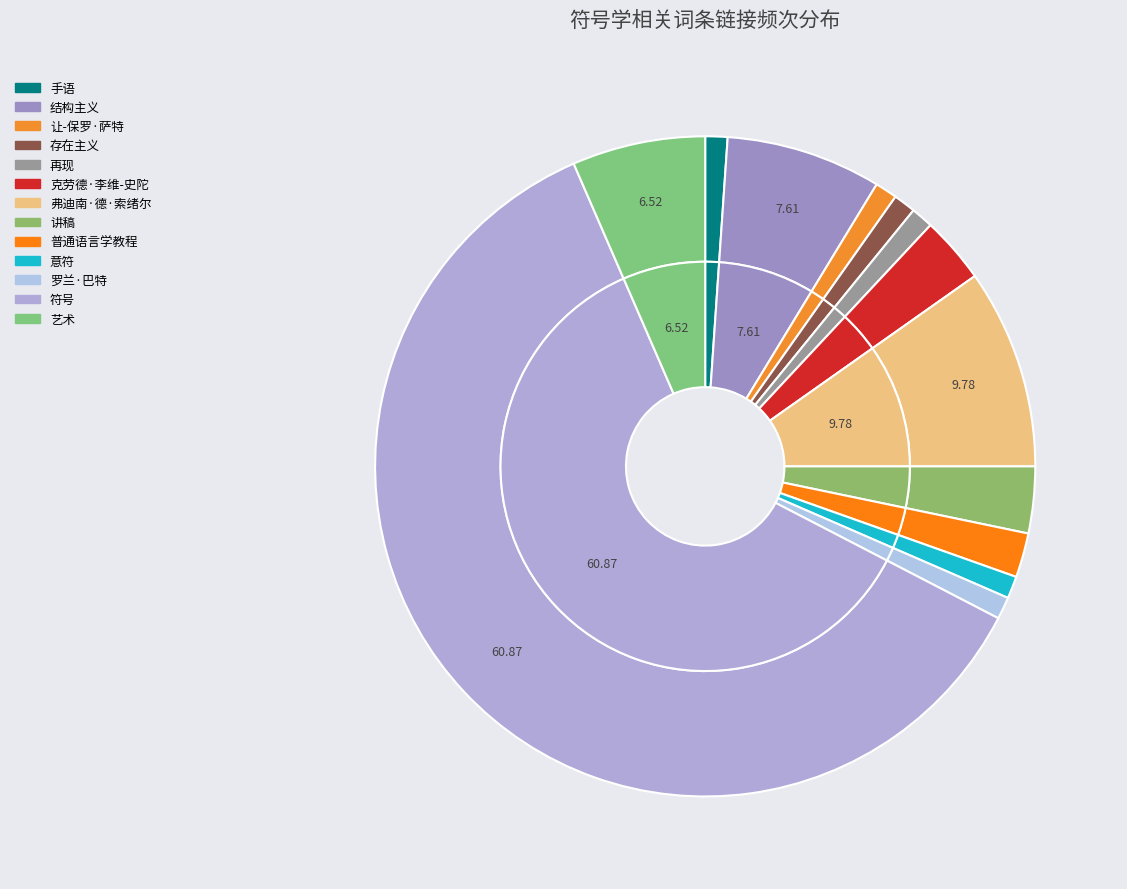

Rank the categories by value from lowest to highest.

手语, 让-保罗·萨特, 存在主义, 再现, 意符, 罗兰·巴特, 普通语言学教程, 克劳德·李维-史陀, 讲稿, 艺术, 结构主义, 弗迪南·德·索绪尔, 符号